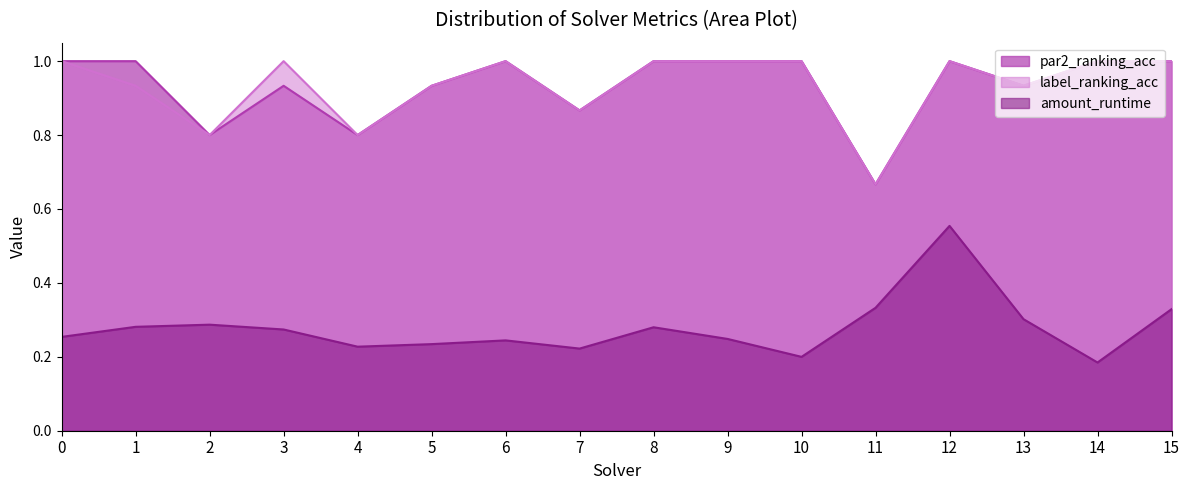

What is the average value of the amount_runtime series?

0.3